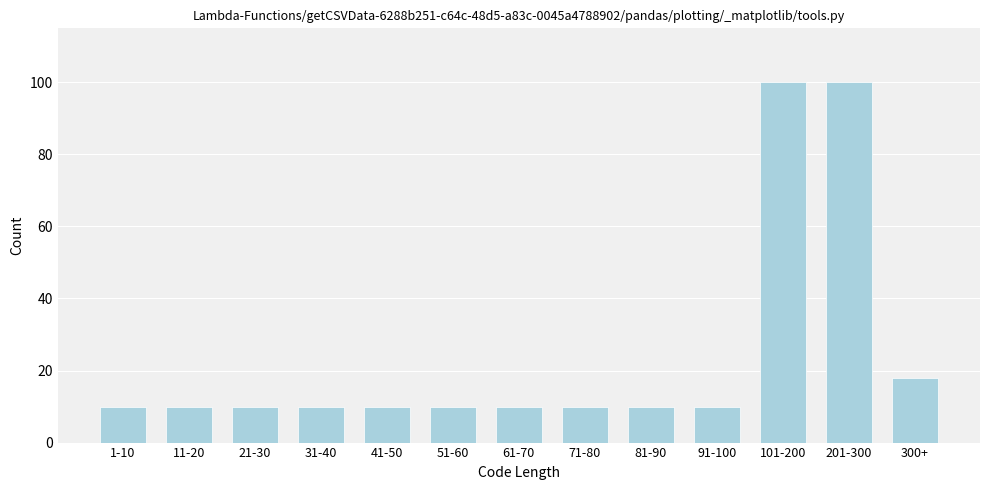

Reading left to right, extract all data points from this chart.

1-10=10	11-20=10	21-30=10	31-40=10	41-50=10	51-60=10	61-70=10	71-80=10	81-90=10	91-100=10	101-200=100	201-300=100	300+=18